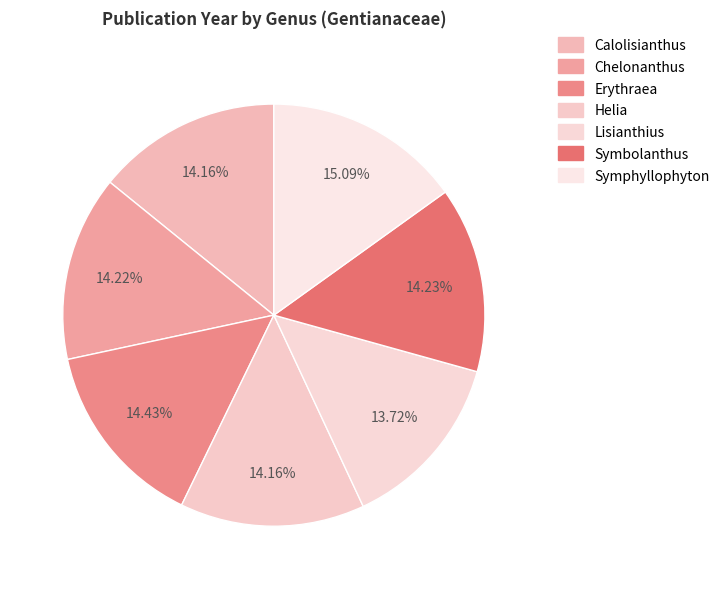

To the nearest percent, what percentage of the pie is Lisianthius?

14%